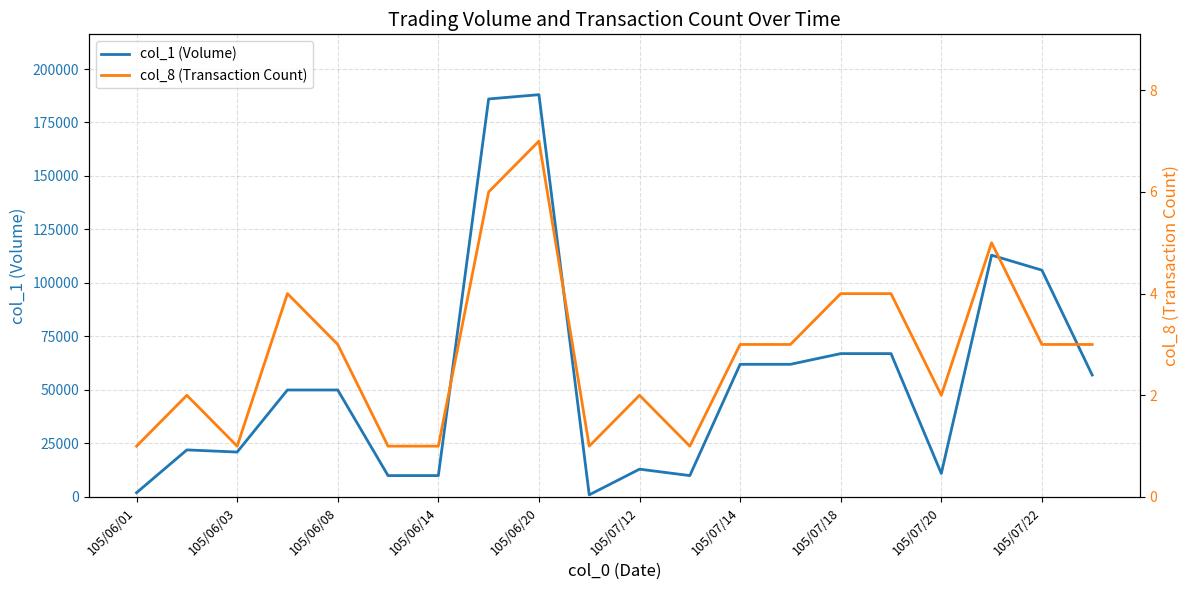

What is the highest value of the col_8 (Transaction Count) series?

7